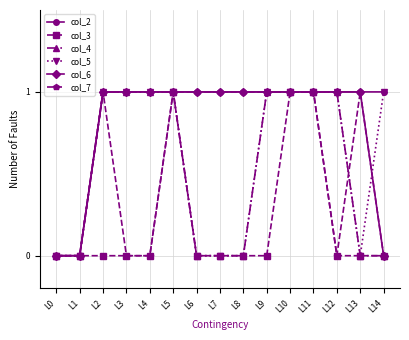

What is the total value across all series at L12?

4